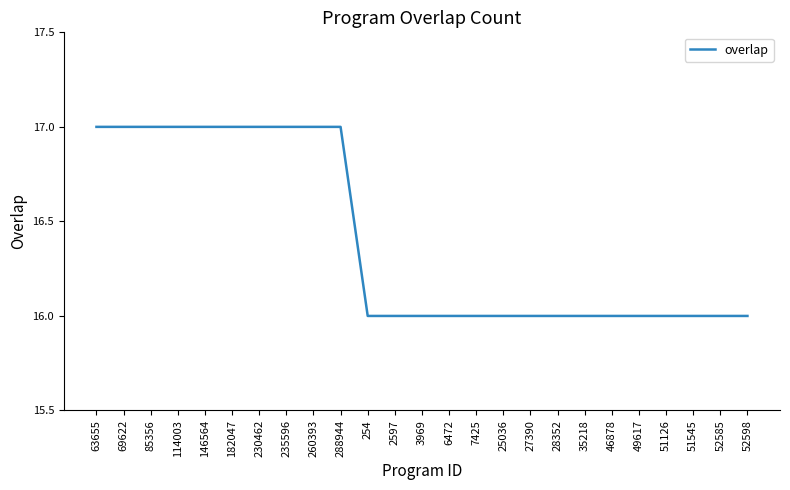

The chart shows a value of 25 at 52585. True or false?

False